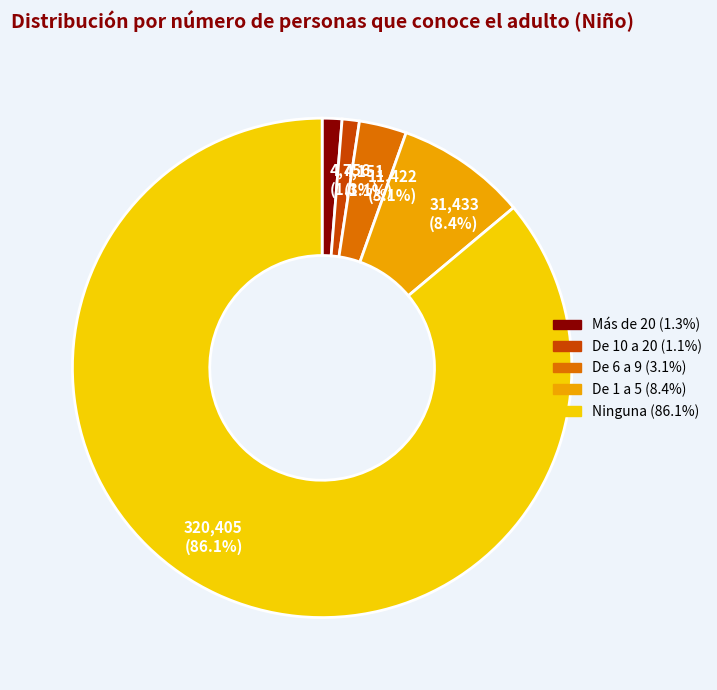

Does any single category account for the majority?

Yes